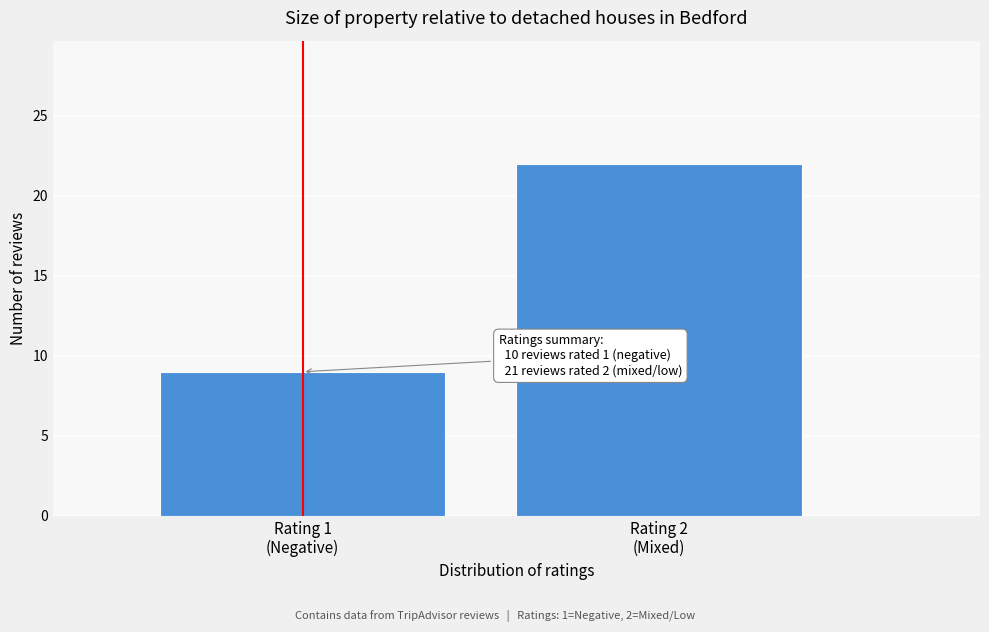

Reading right to left, list all the values displayed in this chart.

22	9